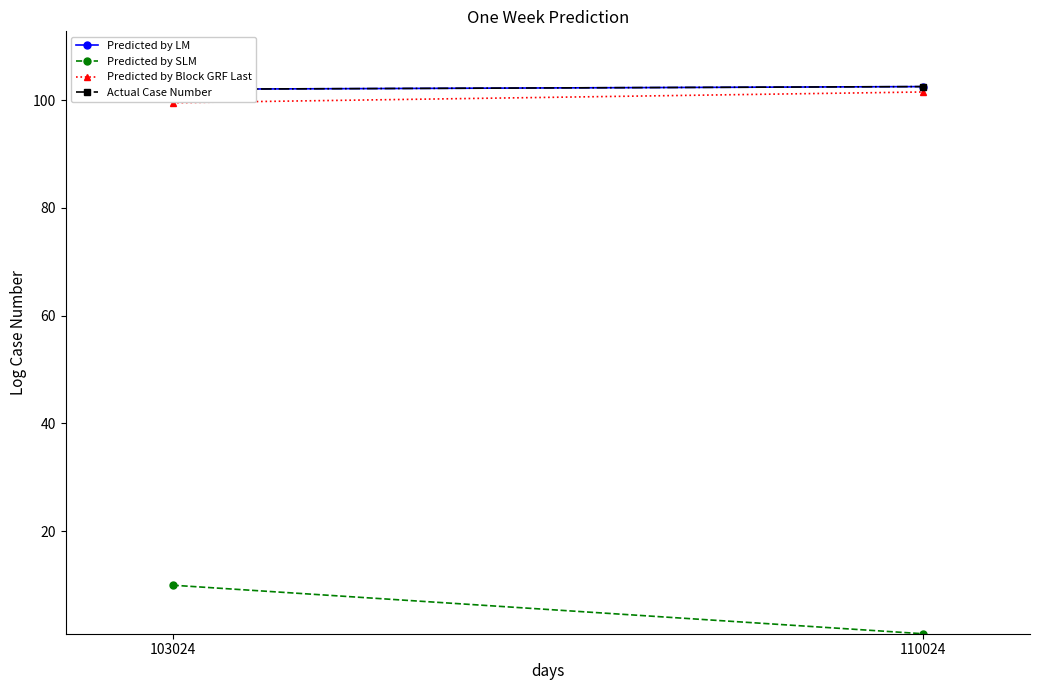

What is the total value across all series at 110024?

307.5